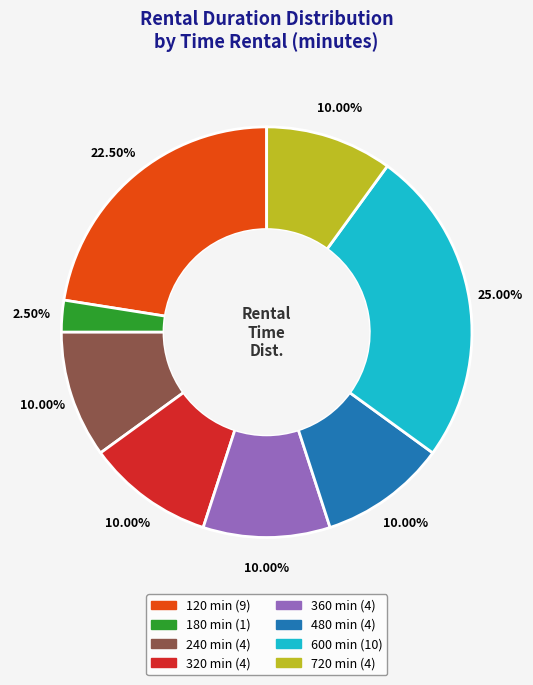

Approximately how many times larger is the value at 240 compared to 600?

0.4